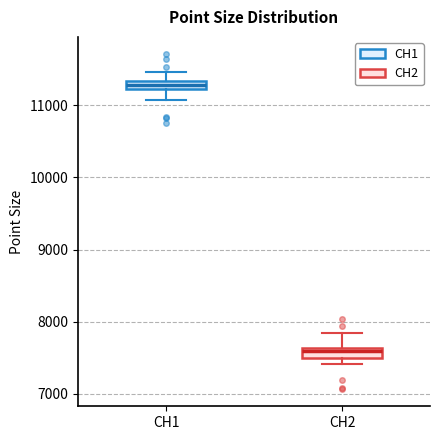

Which box's median line is the lowest?

CH2